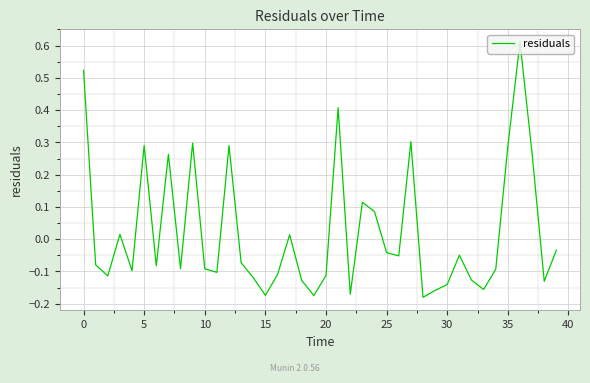

Does the chart have visible grid lines?

Yes